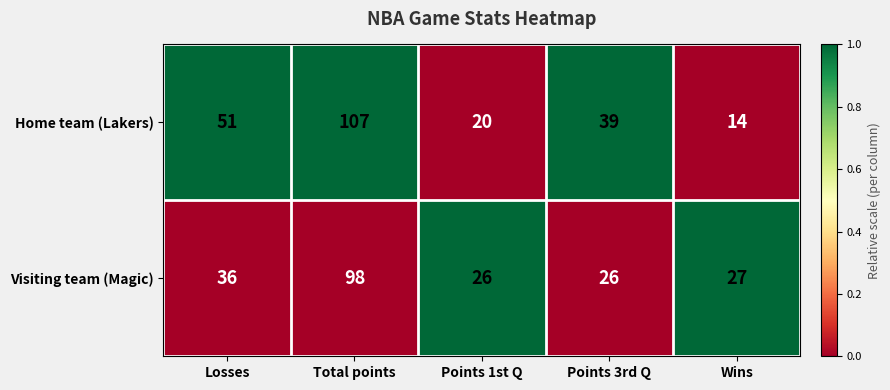

What is the sum of all Home team (Lakers) values?

231